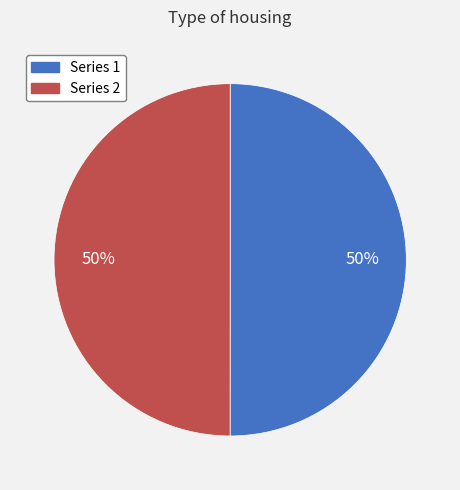

To the nearest percent, what is the average slice percentage?

50%